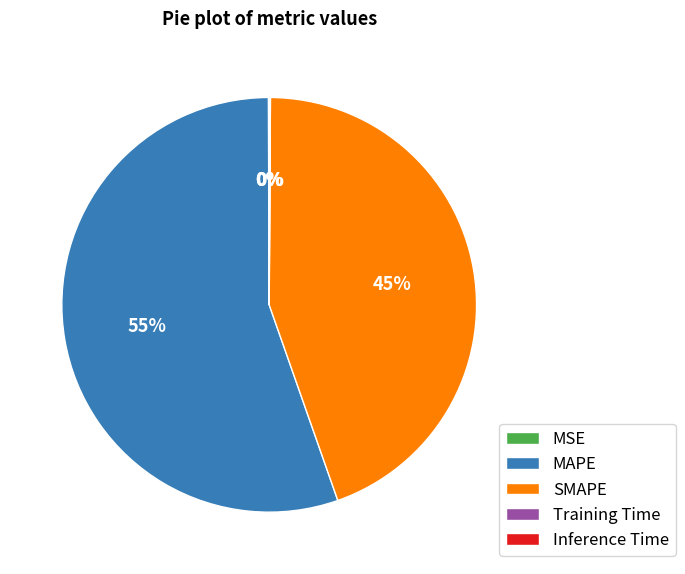

Which slice is the largest?

MAPE